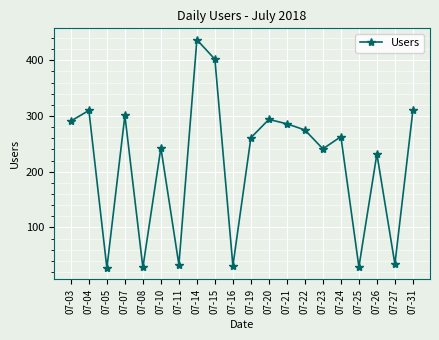

What is the difference between the maximum and minimum values?

410